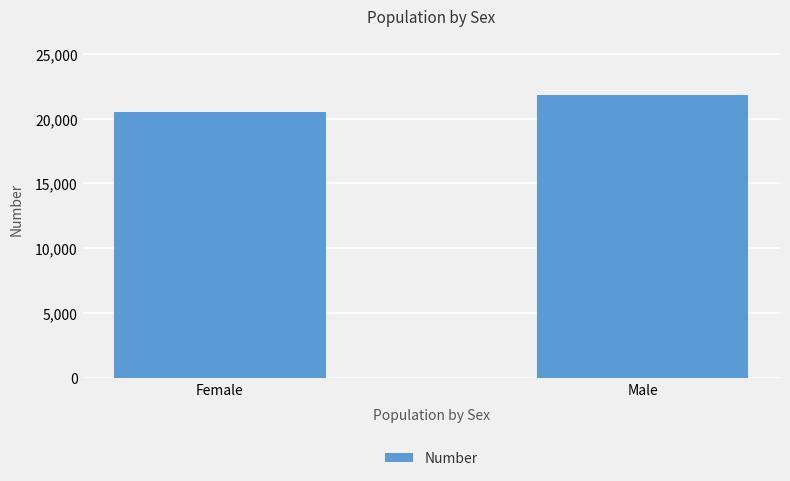

Reading left to right, extract all data points from this chart.

20545	21791